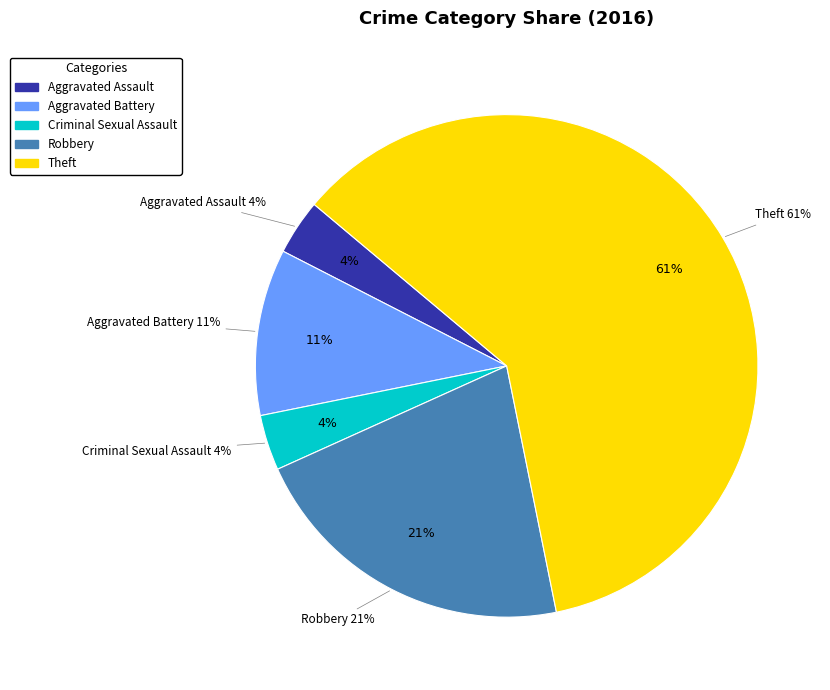

How many slices are in this pie chart?

5